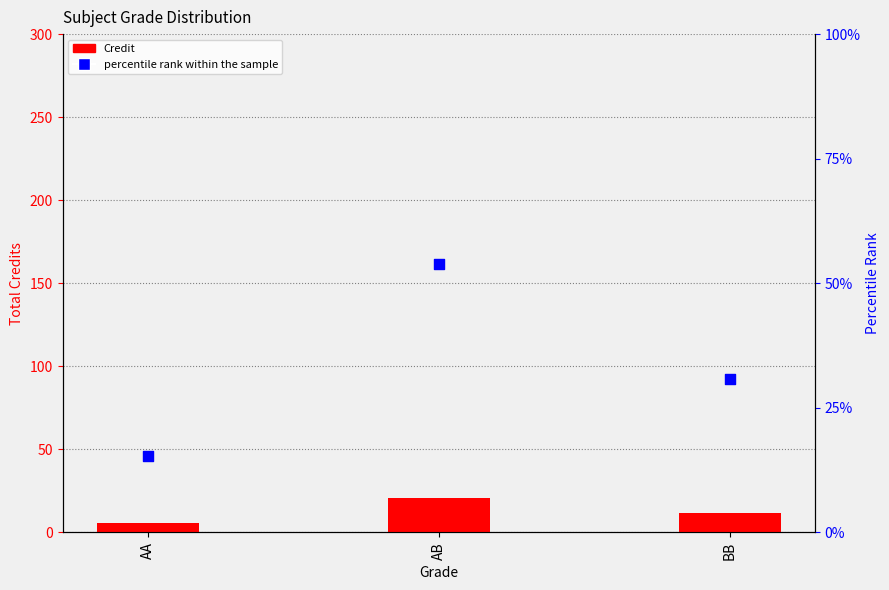

Which series has the widest spread of Y values?

percentile rank within the sample